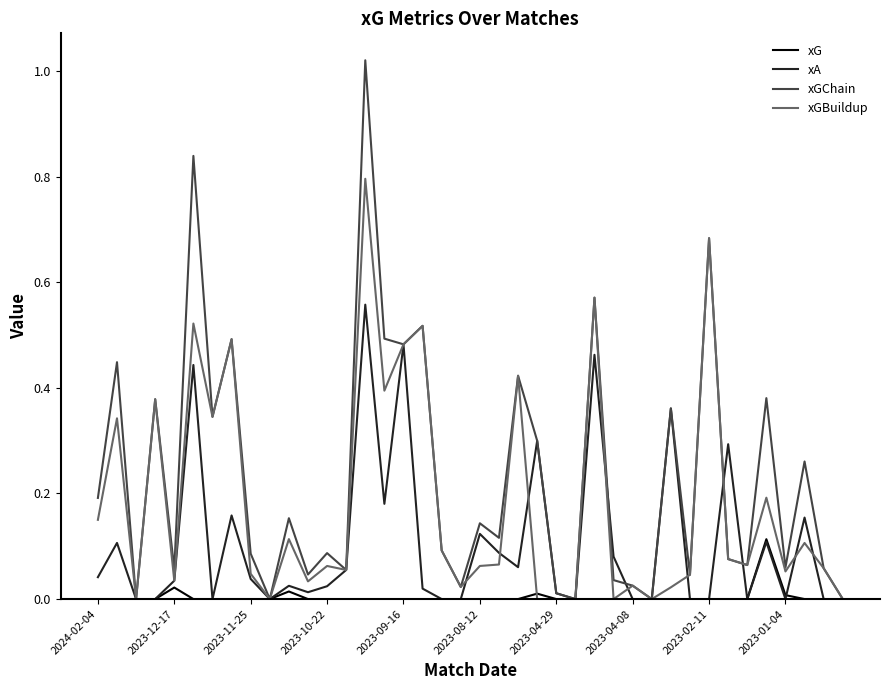

Which series has the largest range (max minus min)?

xGChain